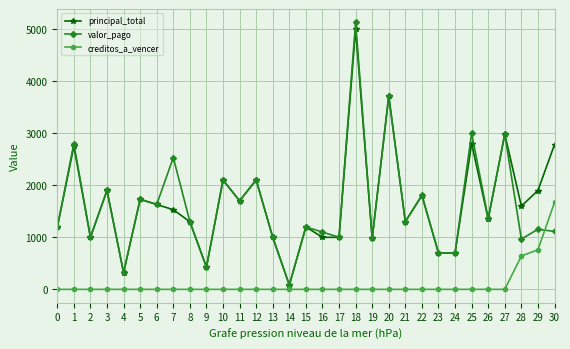

Between 4 and 20, which series saw the biggest shift?

principal_total